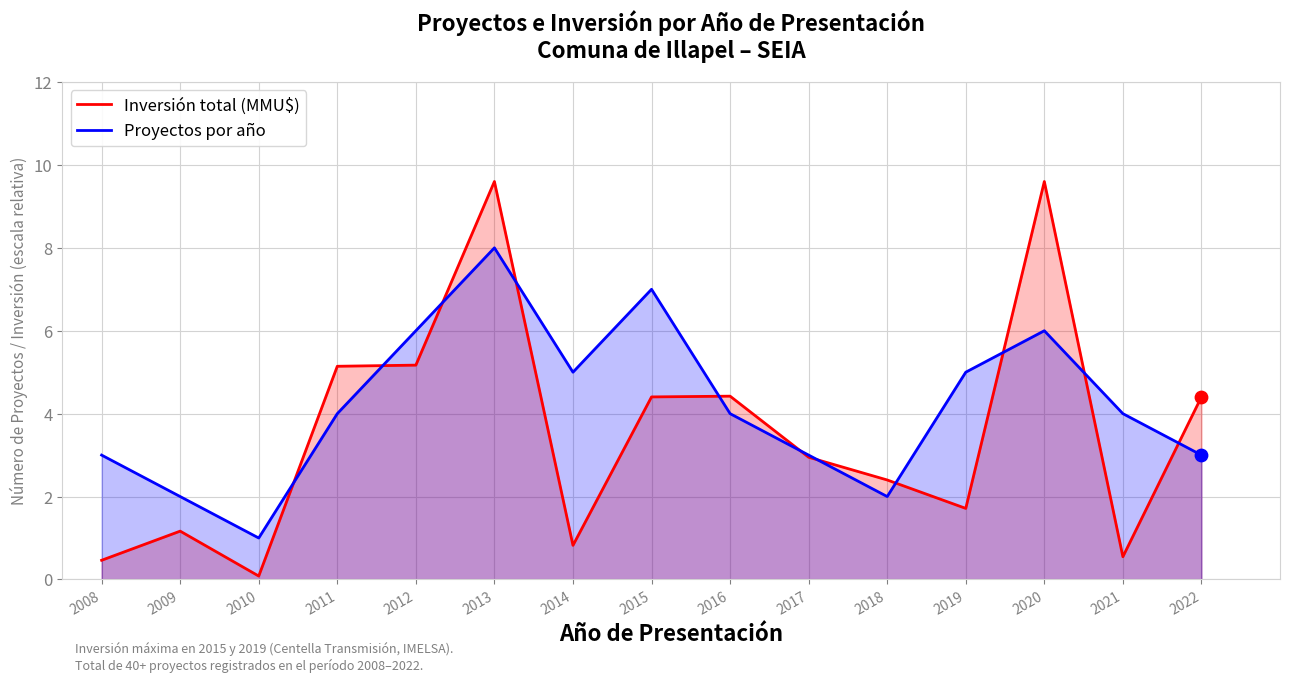

What is the total value across all series at 2018?

4.4